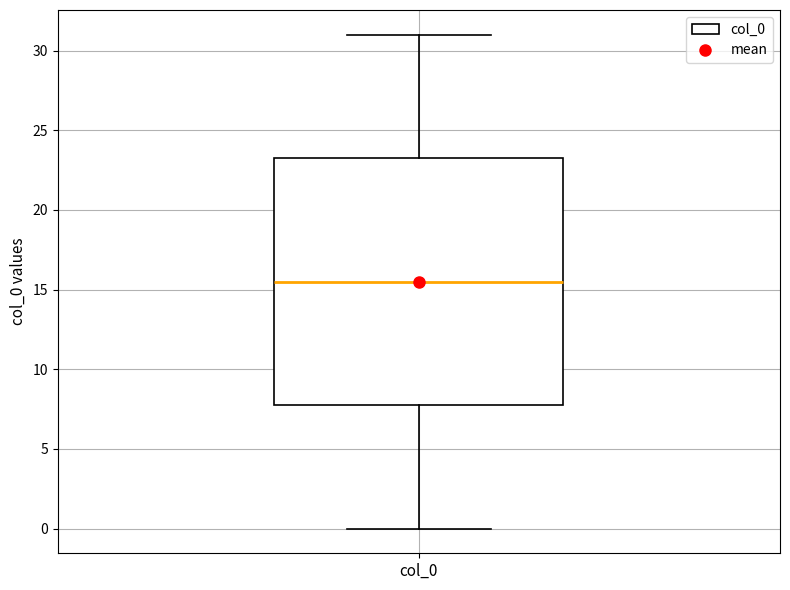

Transcribe this box plot: give where the median line is, the range the box spans, and where the two whiskers end, as read against the y-axis. The values are not printed on the chart, so give them approximately, as read against the axis.

median 15.5, box 8.0 to 23.5, whiskers 0.0 to 31.0